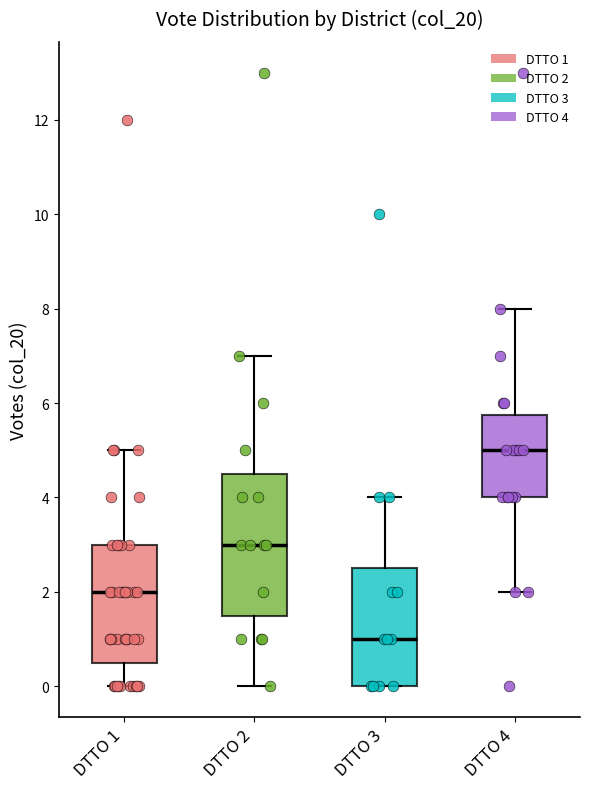

Where is the lower edge of the box for DTTO 1 on the y-axis? The values are not printed on the chart, so give them approximately, as read against the axis.

0.6